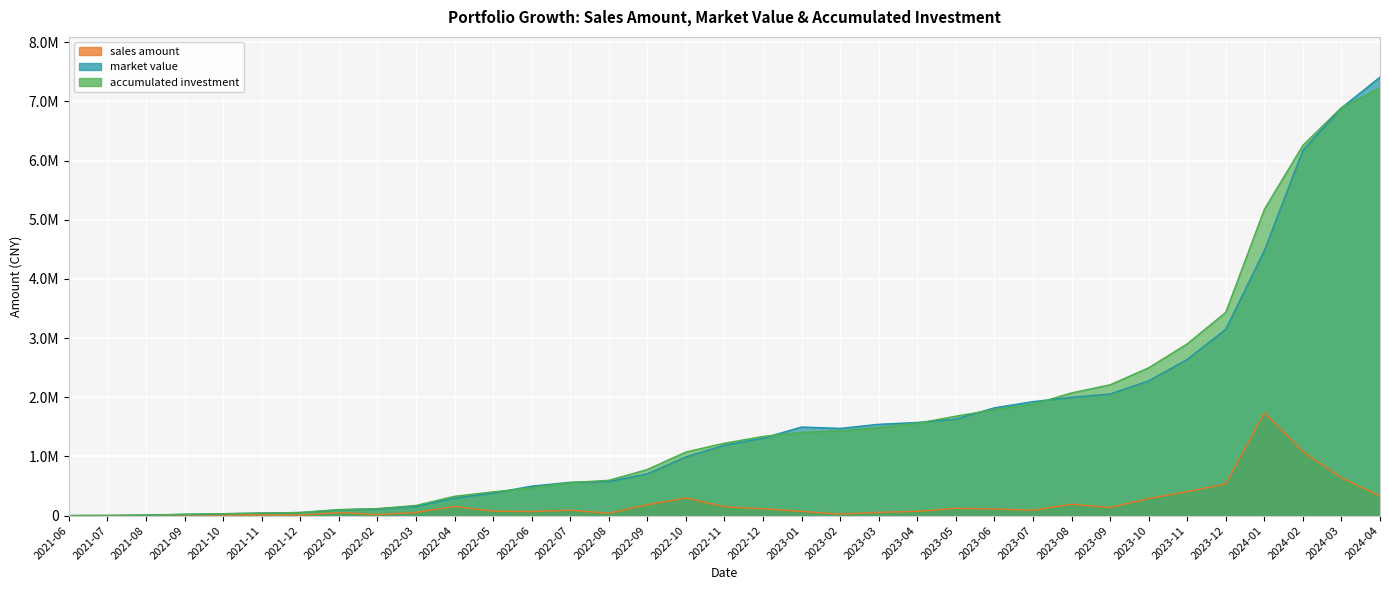

True or false: market value and sales amount intersect in this chart.

False